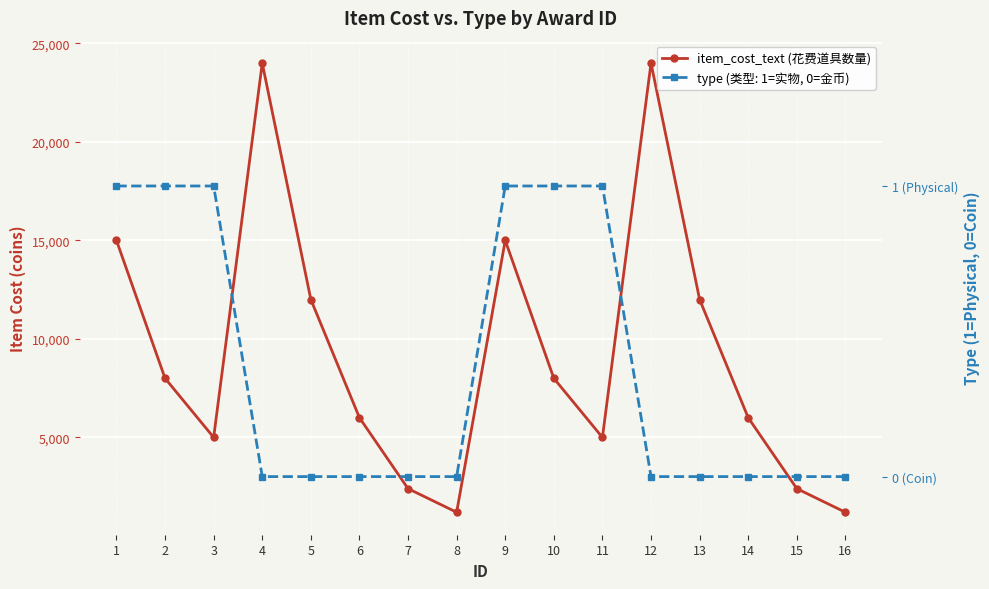

Is this an area chart (filled region under the line)?

No